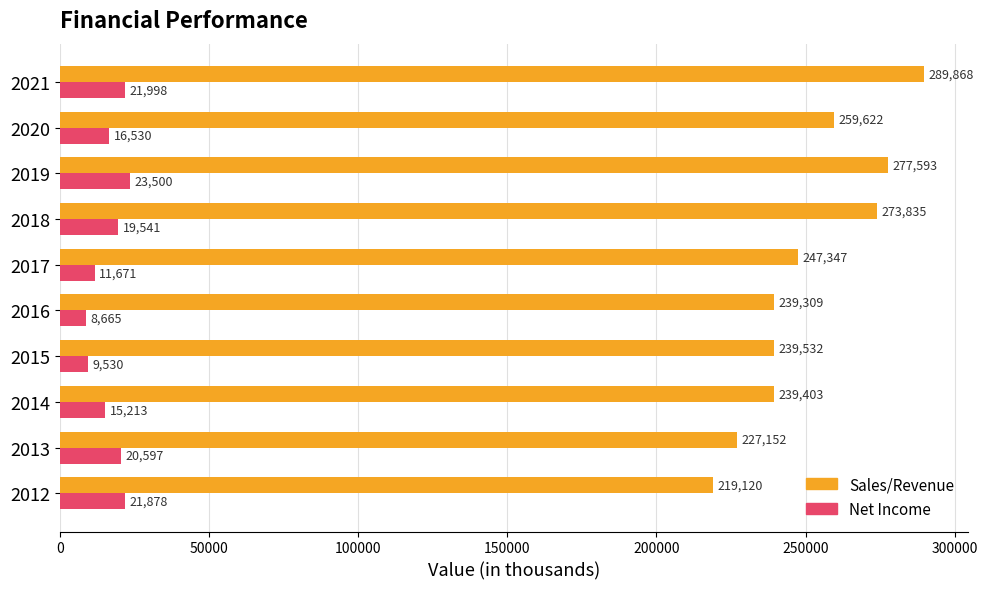

Rank the series by their maximum value, from highest to lowest.

Sales/Revenue, Net Income